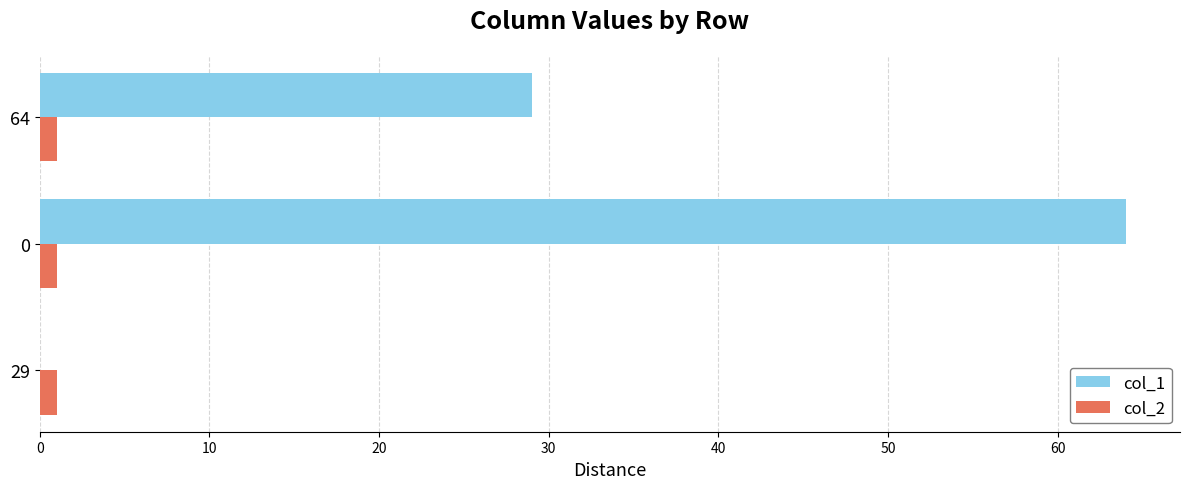

At which label is col_1 closest to 32?

64